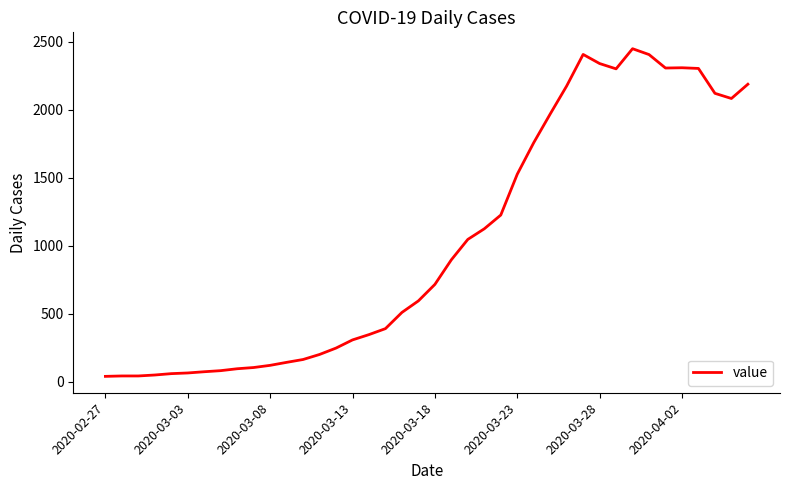

What is the maximum value shown in the chart?

2449